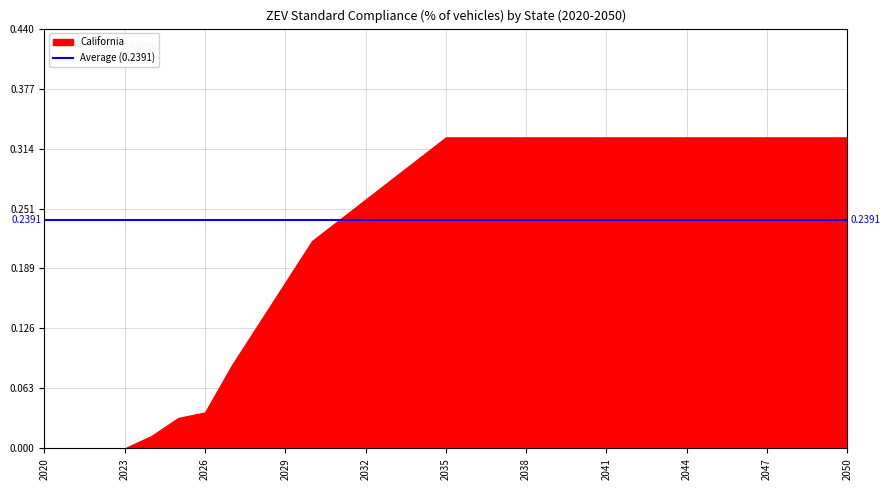

True or false: Oregon has a value of 0.4 at 2049.

False